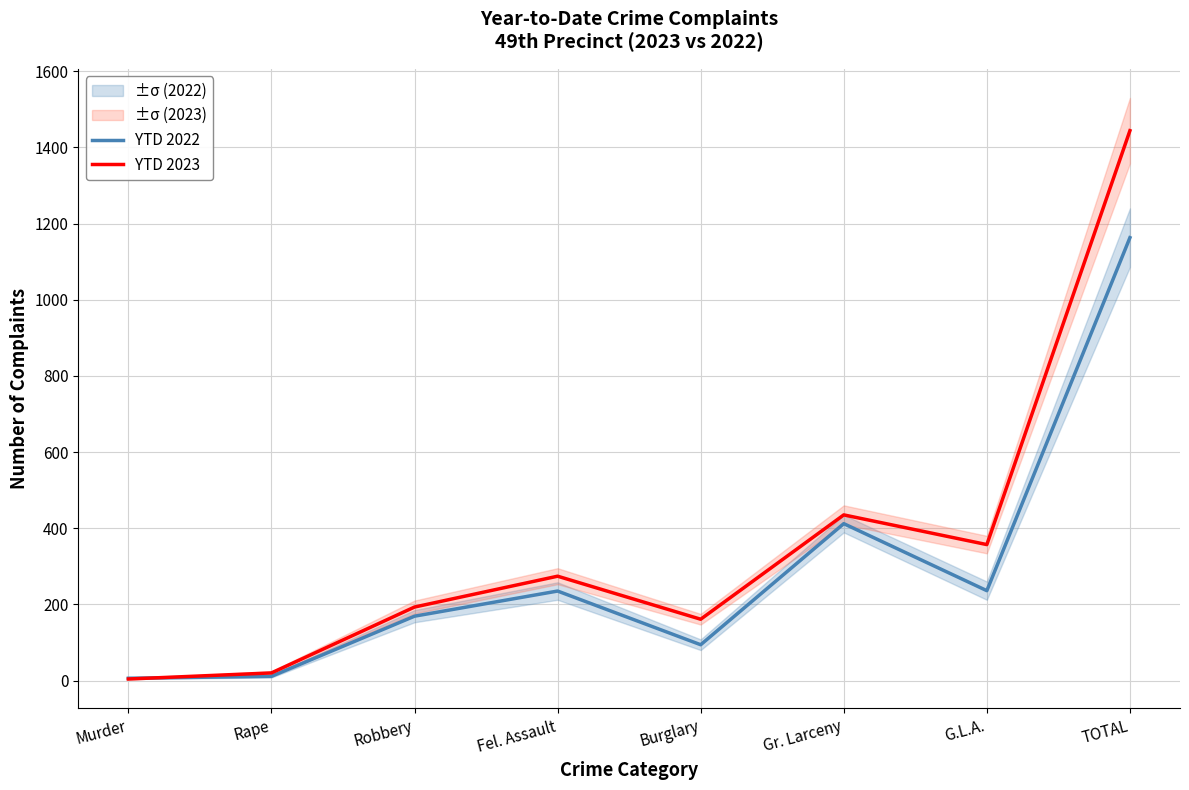

What is the sum of all YTD 2023 values?

2888